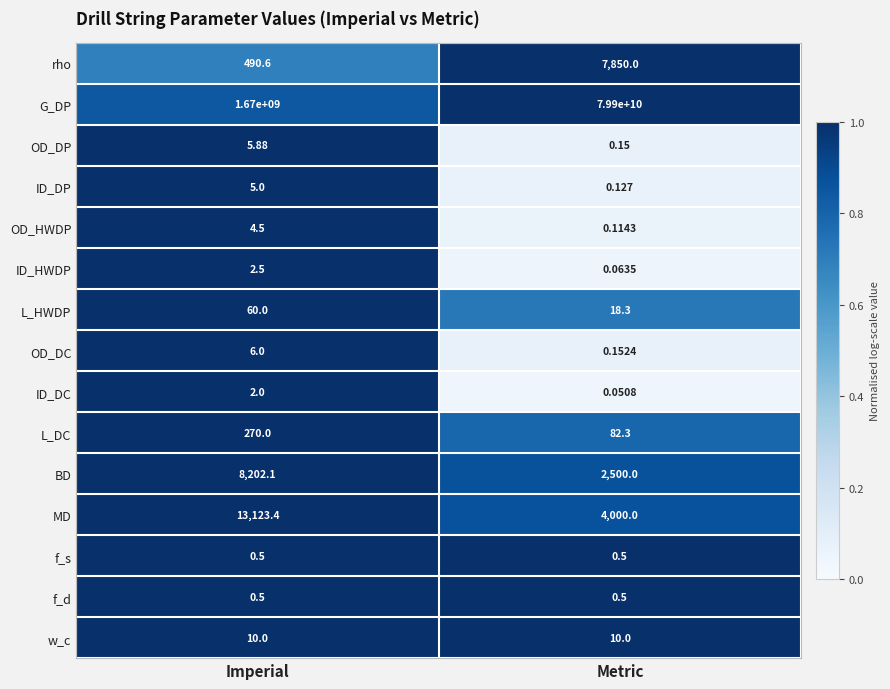

List the labels in order of OD_DP value, largest first.

Imperial, Metric